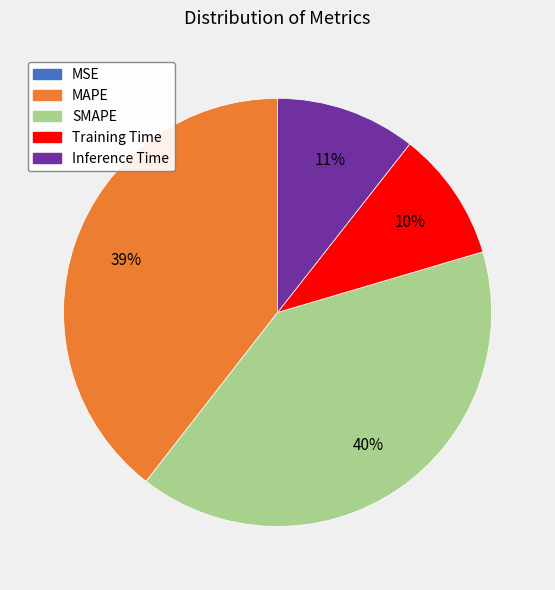

Which slice is the largest?

SMAPE